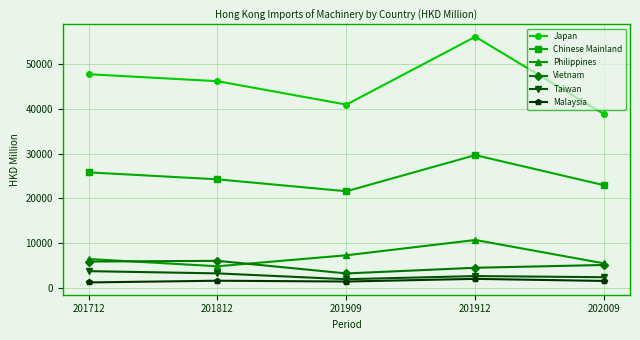

What are all the series names shown in the legend?

Japan, Chinese Mainland, Philippines, Vietnam, Taiwan, Malaysia